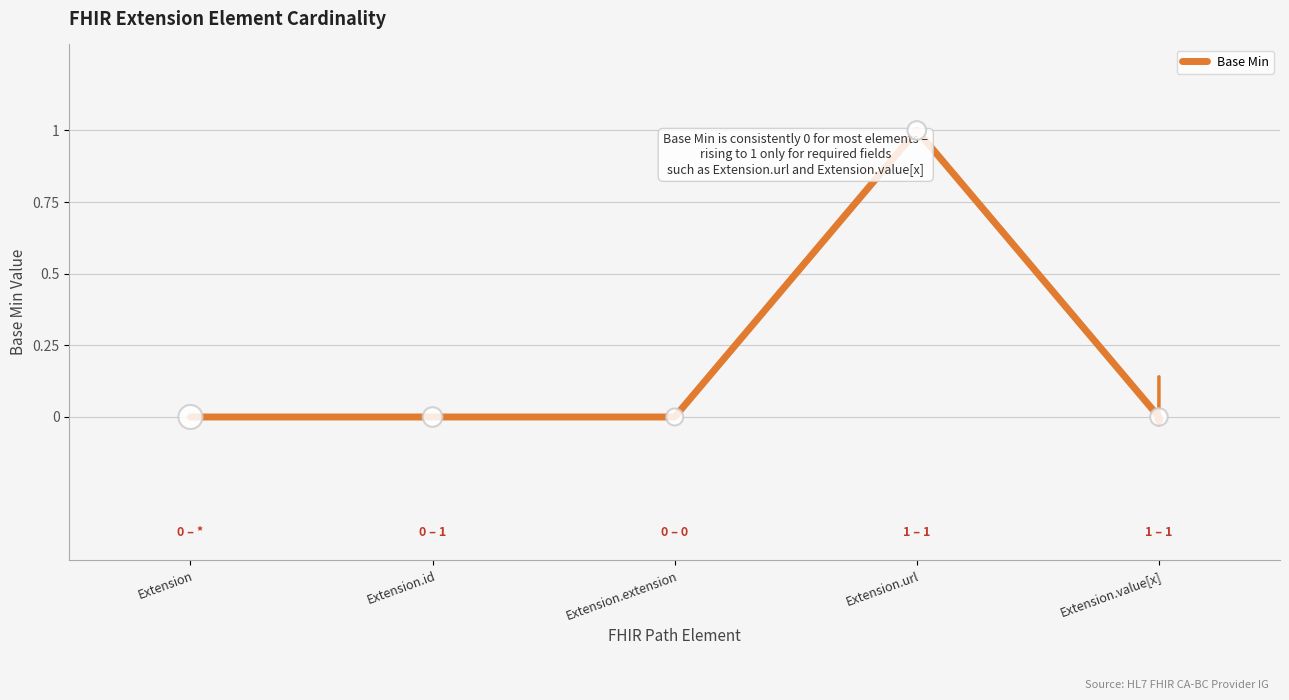

What is the change in value from Extension to Extension.url?

+1